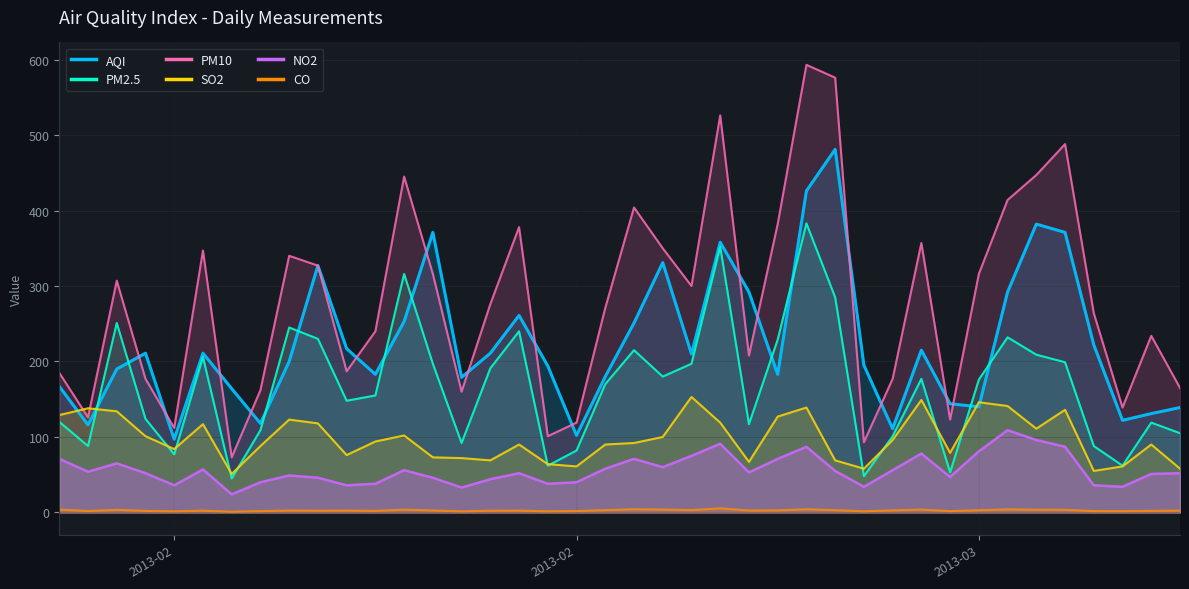

Is the value of NO2 at 20130215 greater than the value of AQI at 20130205?

No